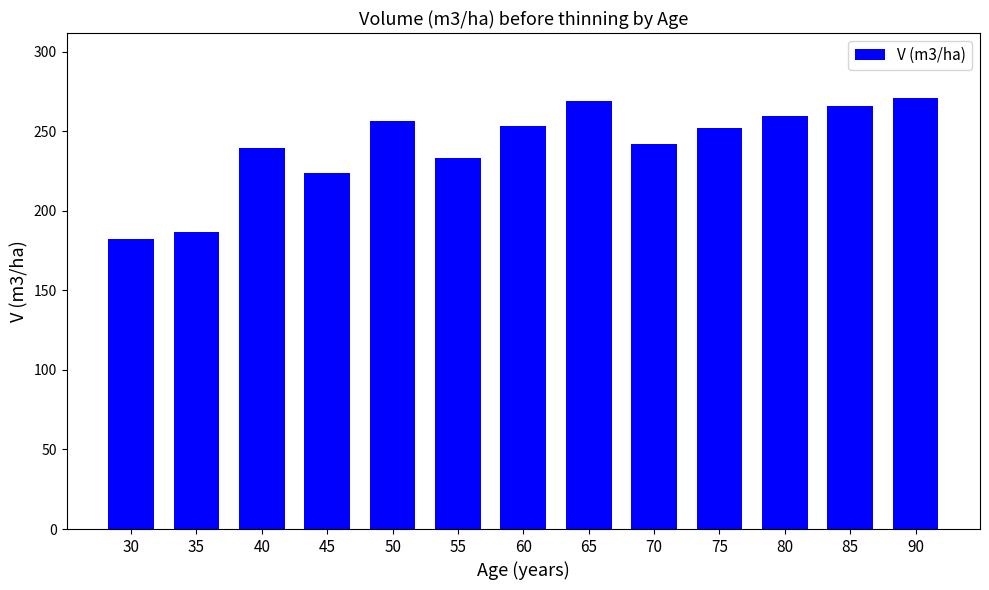

What is the ratio of the value at 65 to the value at 40?

1.1